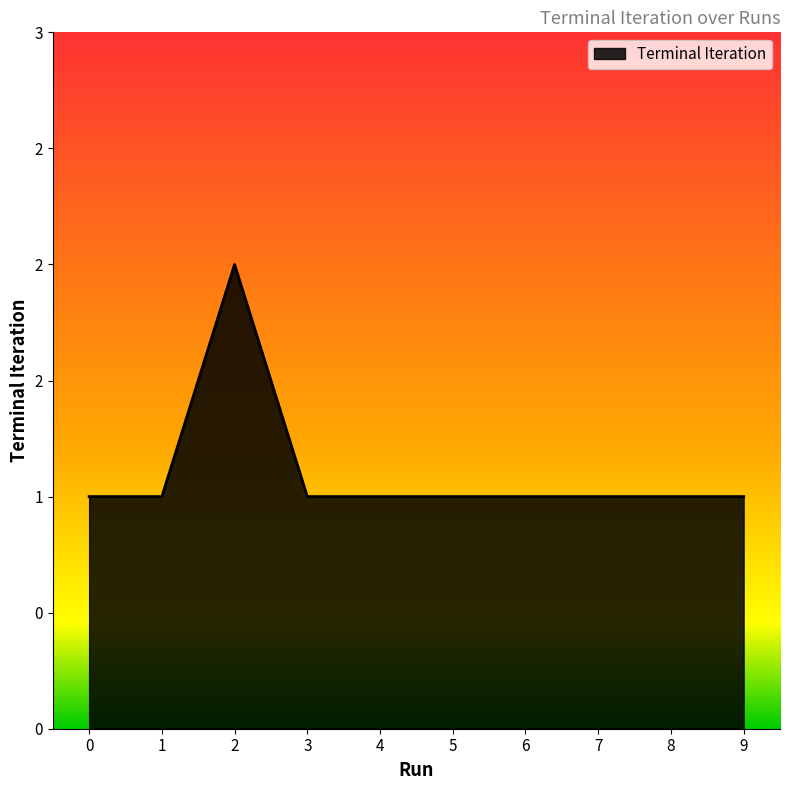

Is this an area chart (filled region under the line)?

Yes